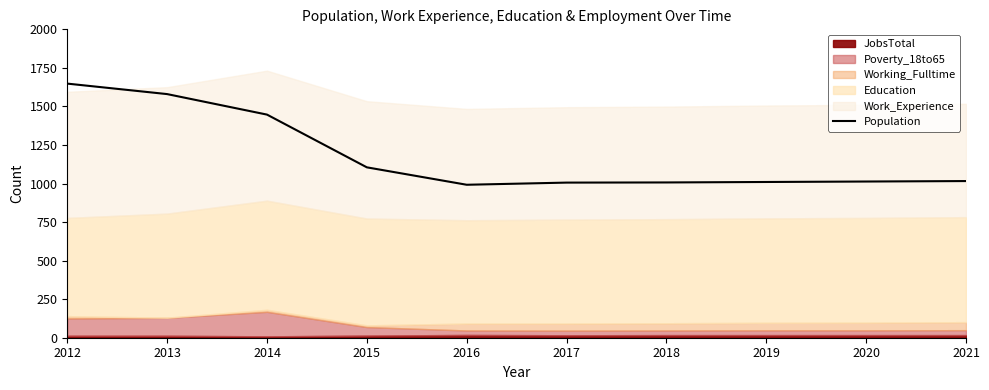

What is the sum of all values?

11824